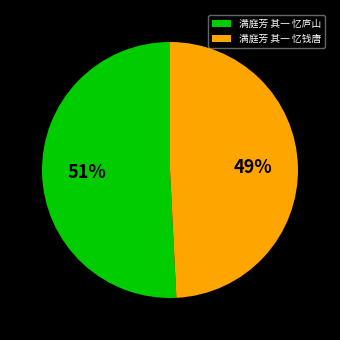

How many segments does this pie chart have?

2